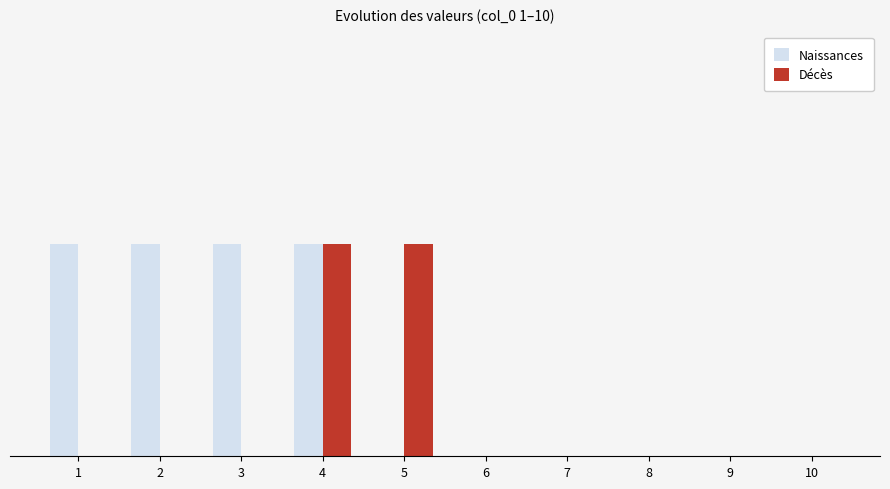

What is the maximum value for Naissances?

1